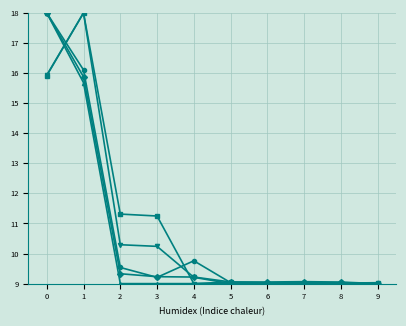

How many categories are shown in the chart?

10